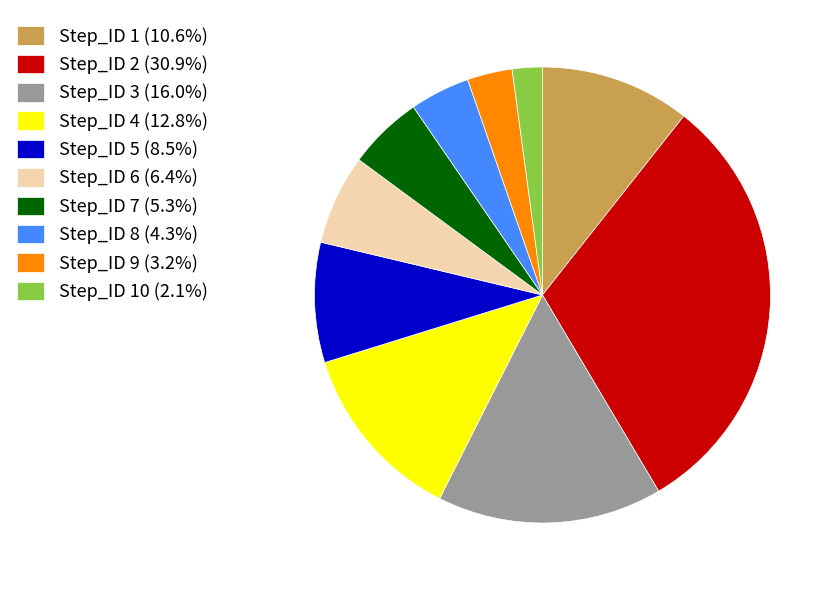

What is the ratio of the value at Step_ID 5 (8.5%) to the value at Step_ID 7 (5.3%)?

1.6